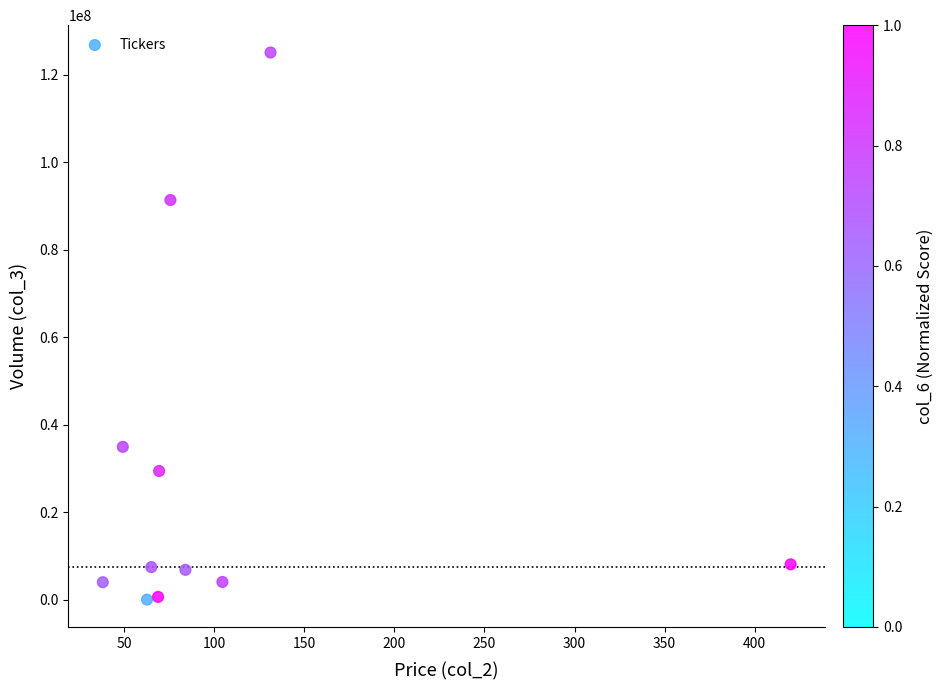

What is the range of Y values (max minus min)?

125052900